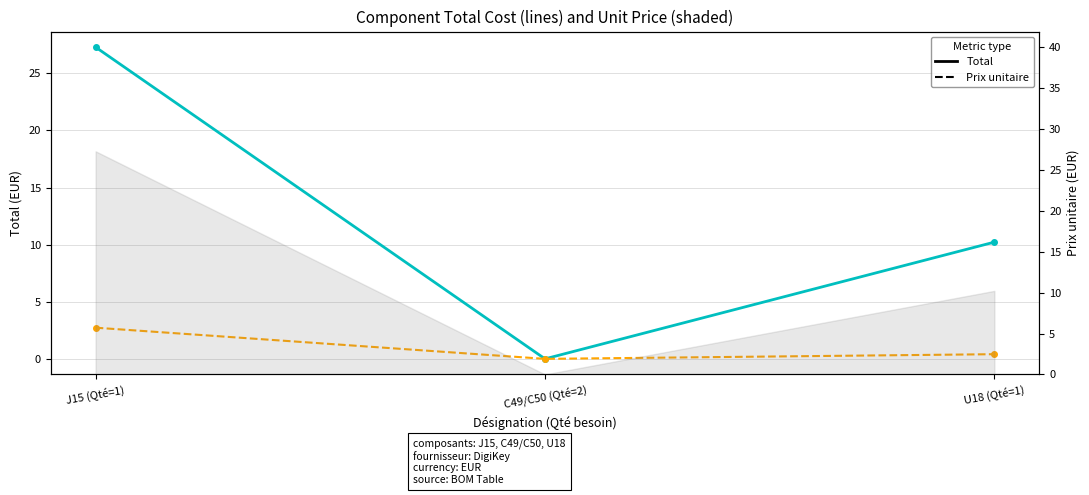

What is the value of the Total (solid) point at the 3rd from the left?

10.2